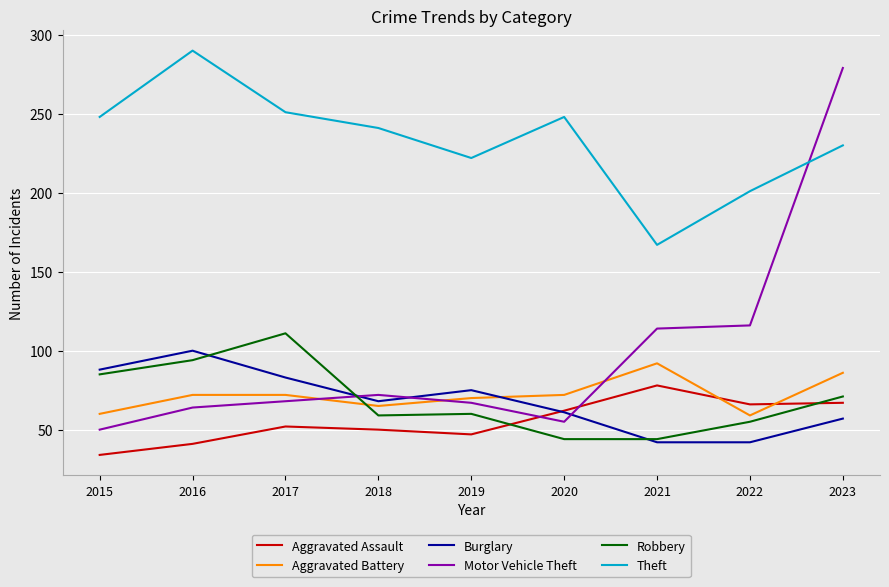

What is the difference between the maximum and minimum values in the Aggravated Battery series?

33